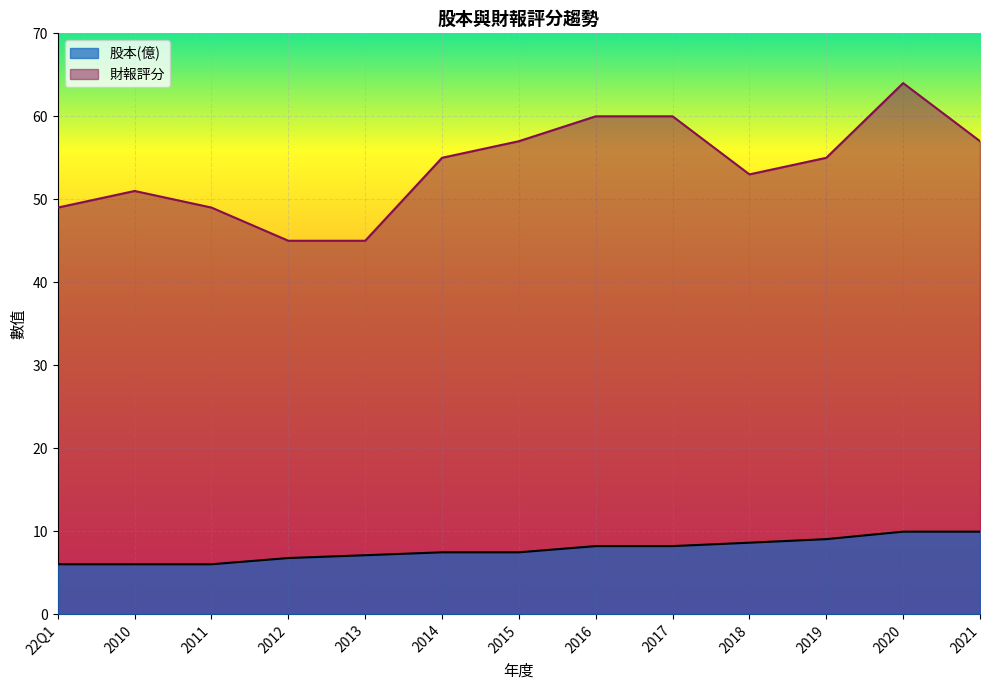

What are all the series names shown in the legend?

股本(億), 財報評分